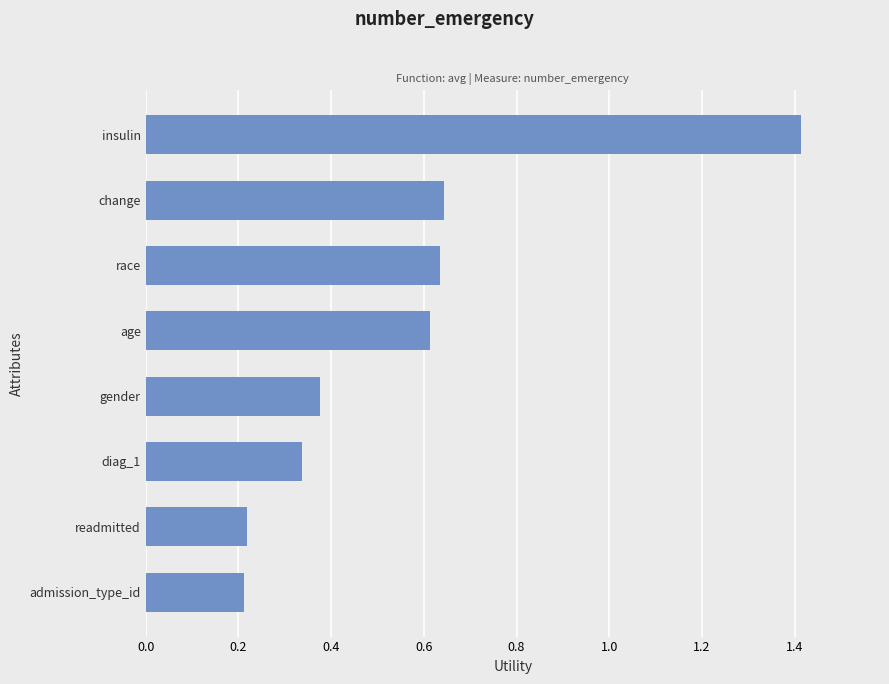

True or false: the data shows 0.2 at readmitted.

True